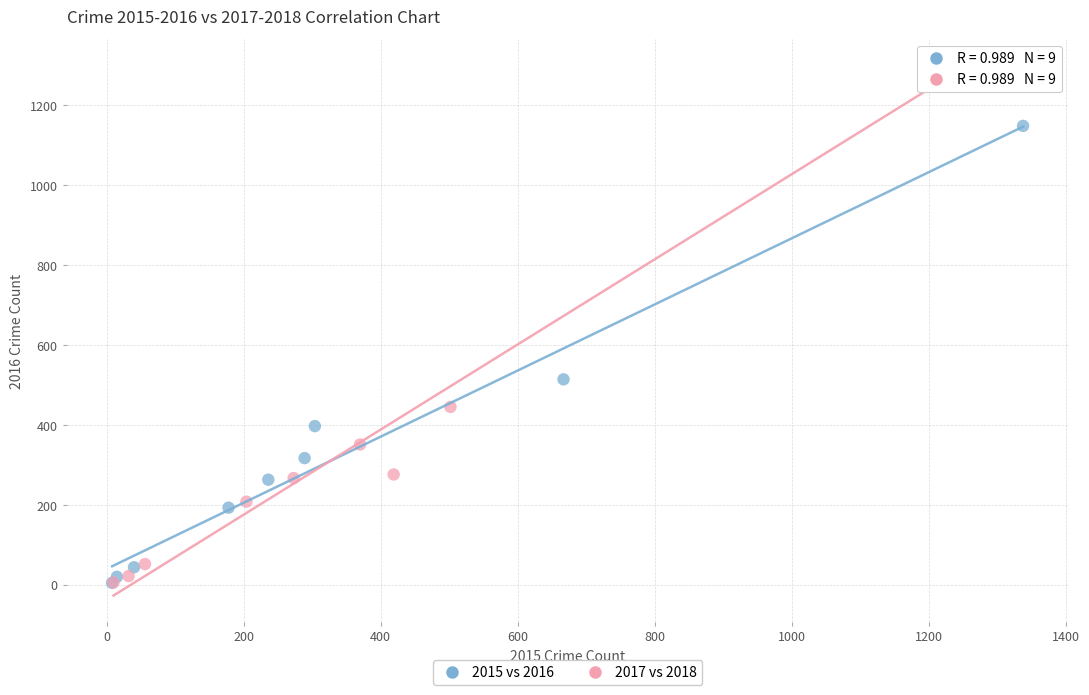

Which series reaches the maximum Y coordinate?

2017 vs 2018